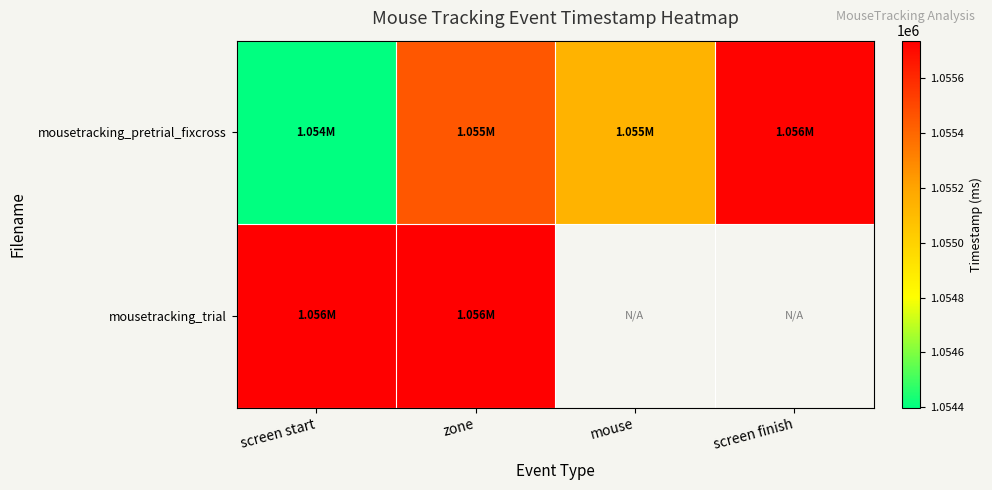

What is the maximum value for mousetracking_pretrial_fixcross?

1055724.7